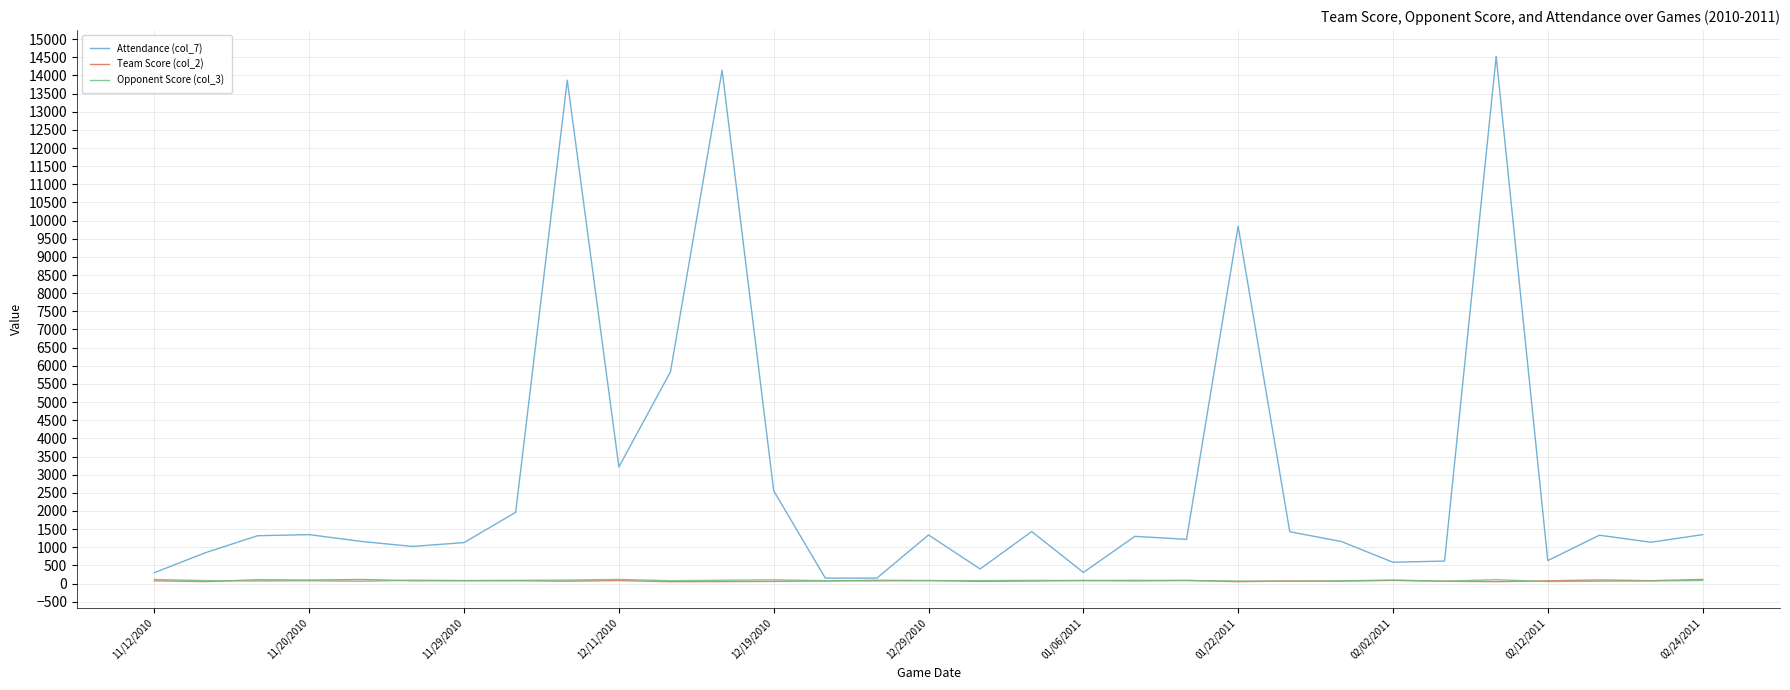

Which series has the largest range (max minus min)?

Attendance (col_7)